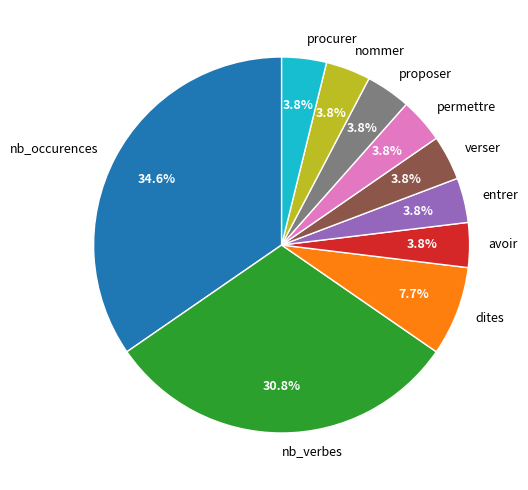

How many slices are in this pie chart?

10